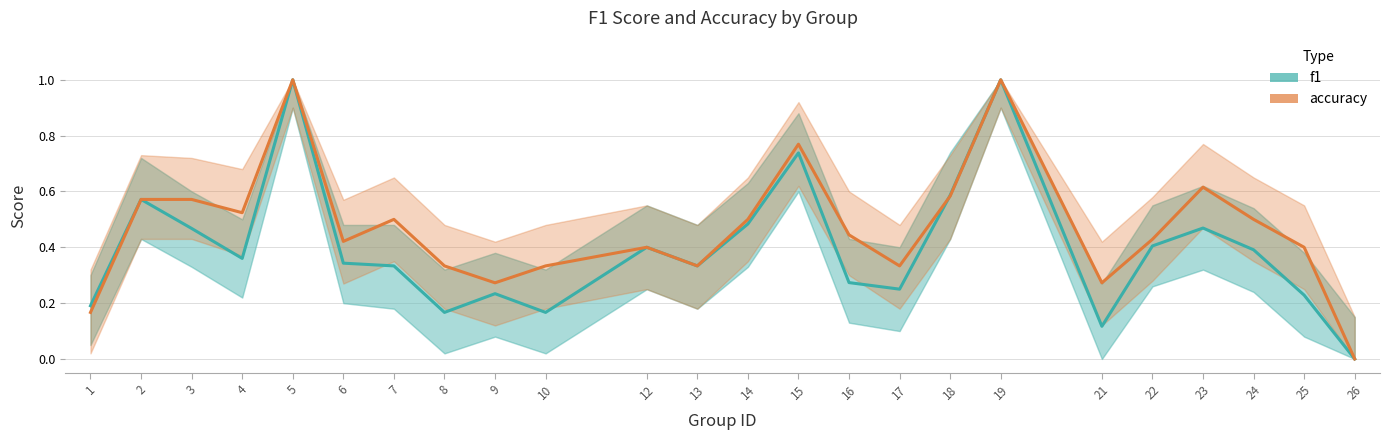

What is the sum of the f1 values at 5 and 25?

1.2